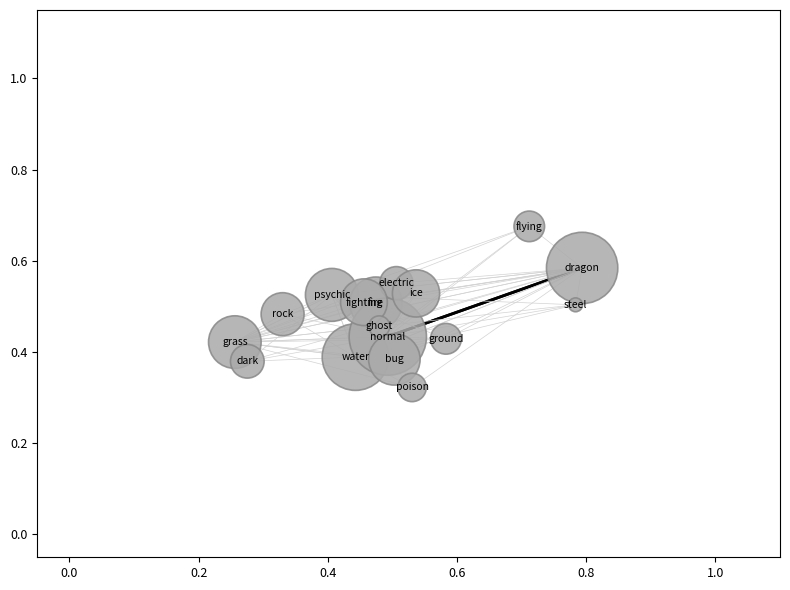

How many data points are displayed?

17